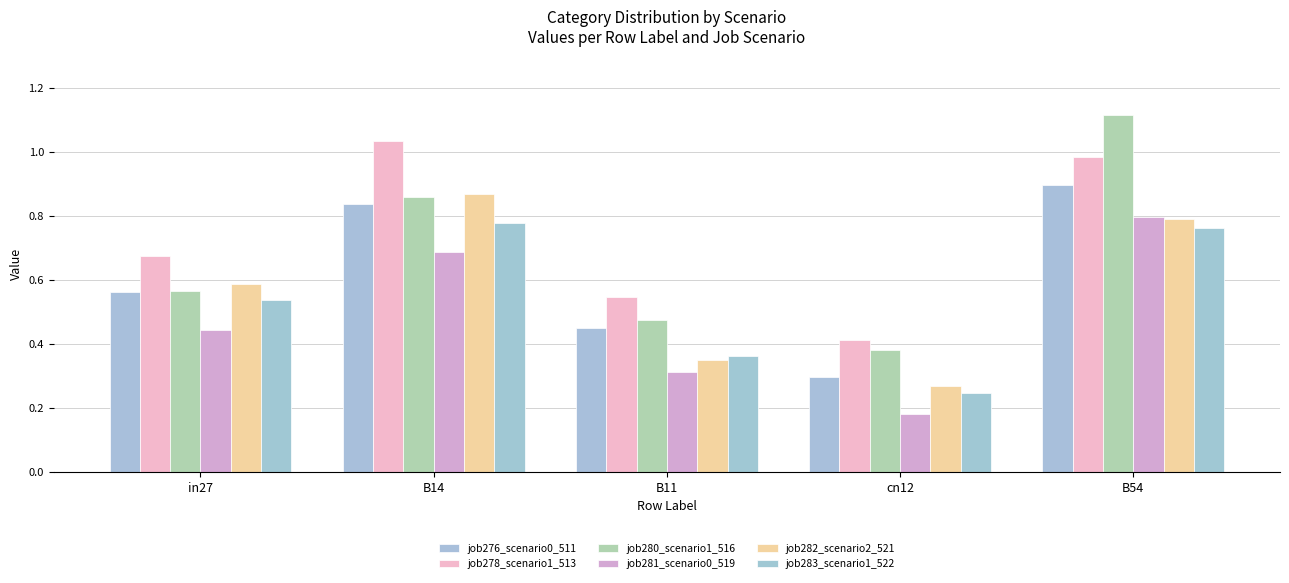

What is the difference between the maximum and second lowest values in the job282_scenario2_521 series?

0.5